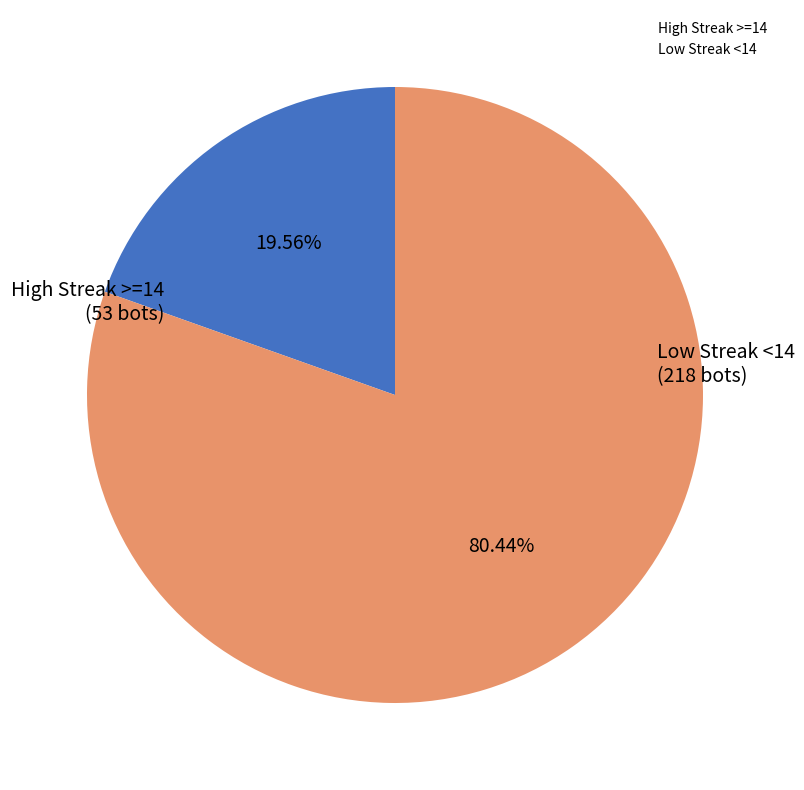

Do High Streak >=14 and Low Streak <14 together represent more than half of the pie?

Yes